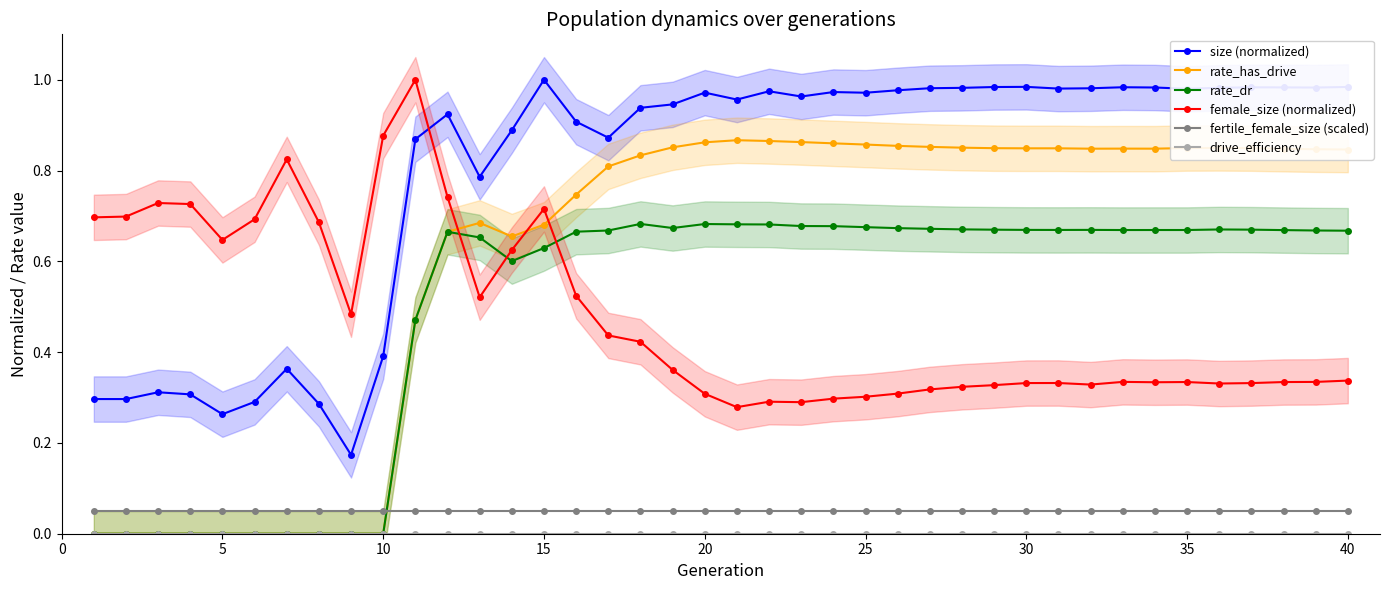

What are all the series names shown in the legend?

size (normalized), rate_has_drive, rate_dr, female_size (normalized), fertile_female_size (scaled), drive_efficiency